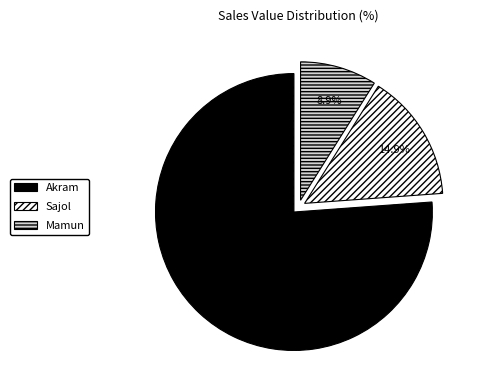

What is the total percentage of Sajol and Akram?

91.1%